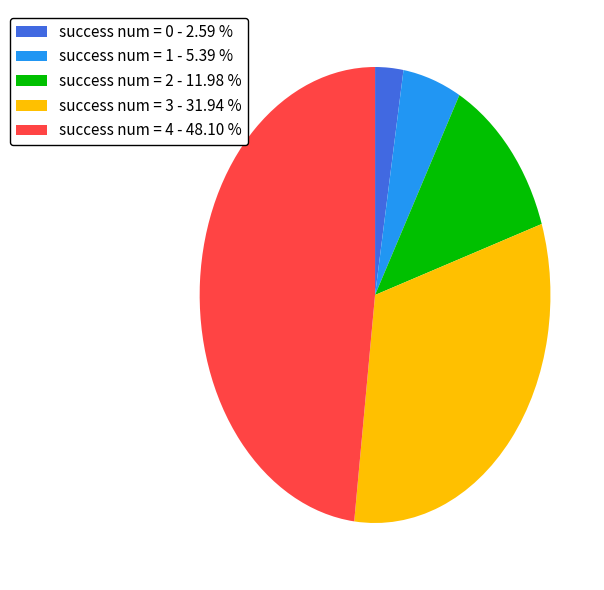

How many segments does this pie chart have?

5